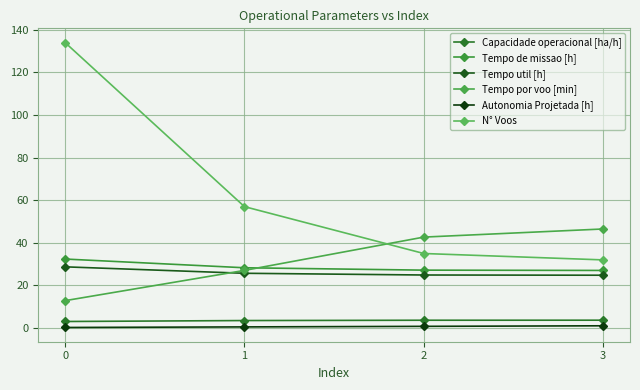

What is the difference between the Tempo por voo [min] values at 2 and 0?

29.8